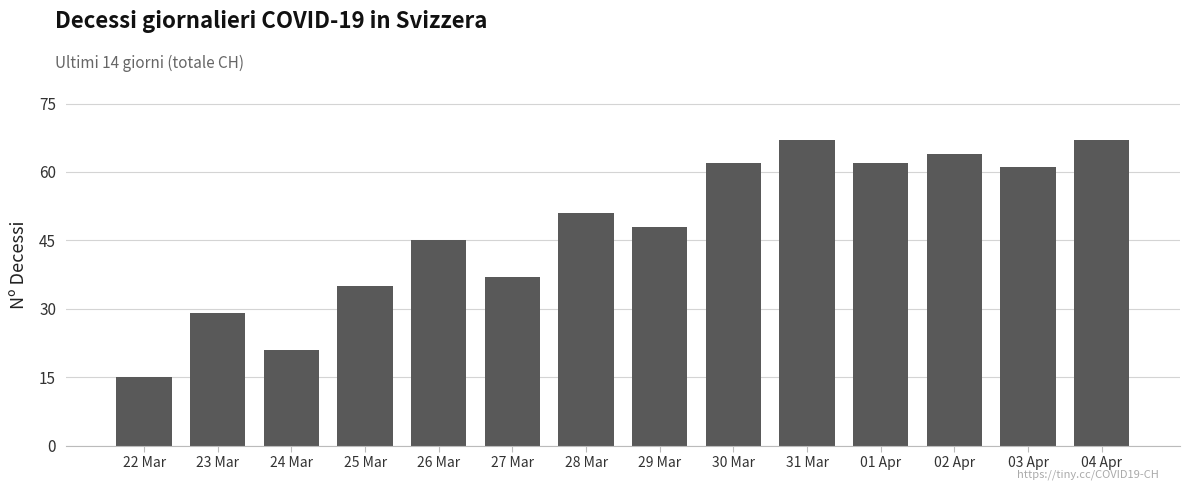

What position from the left is 03 Apr?

13